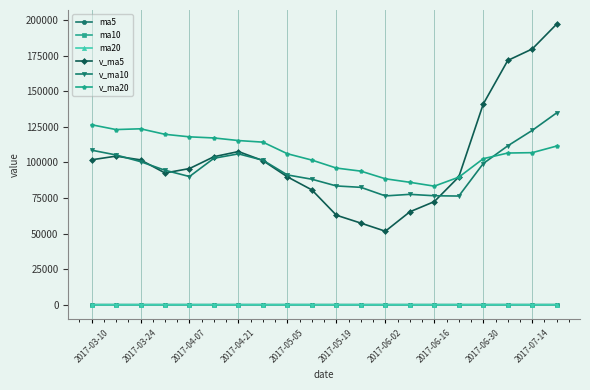

Does the chart have visible grid lines?

Yes